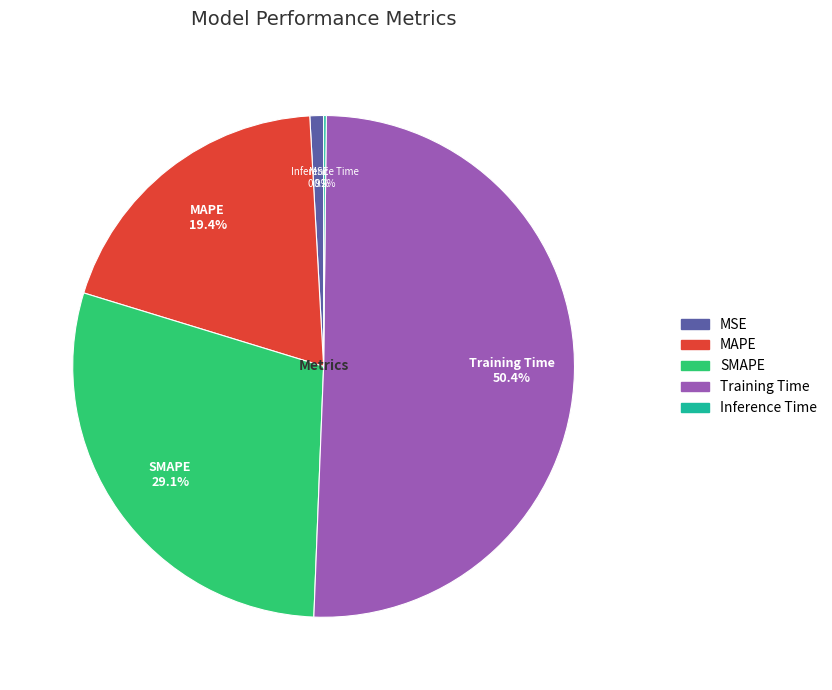

What is the largest slice in the pie chart?

Training Time